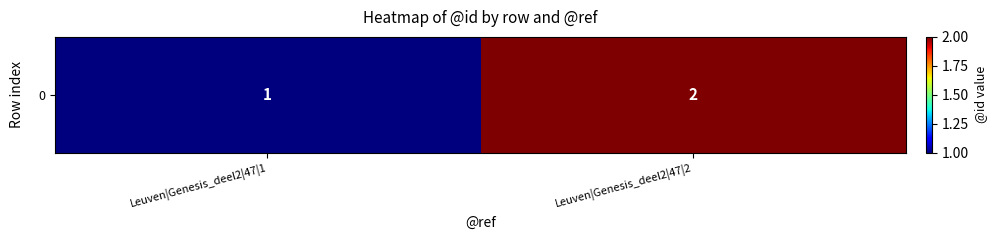

What is the minimum value shown in the chart?

1